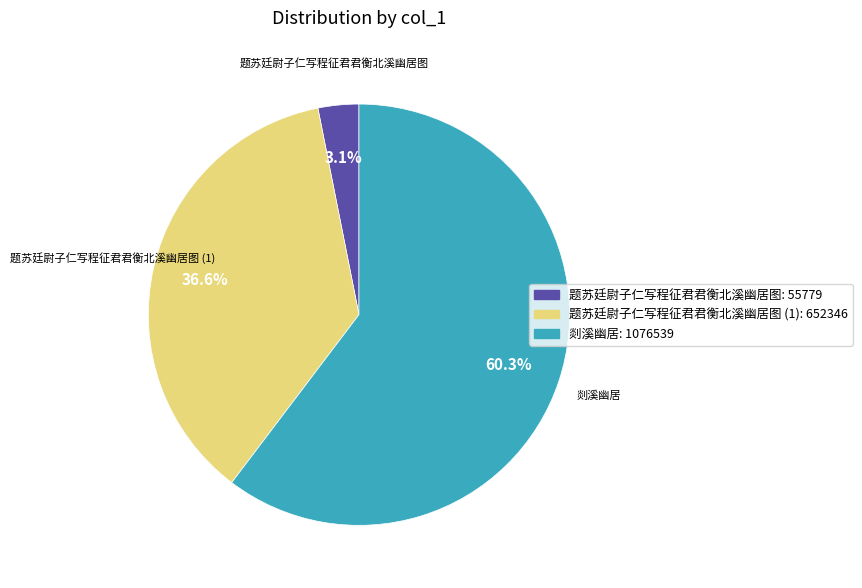

Is there any slice that represents more than half of the pie?

Yes